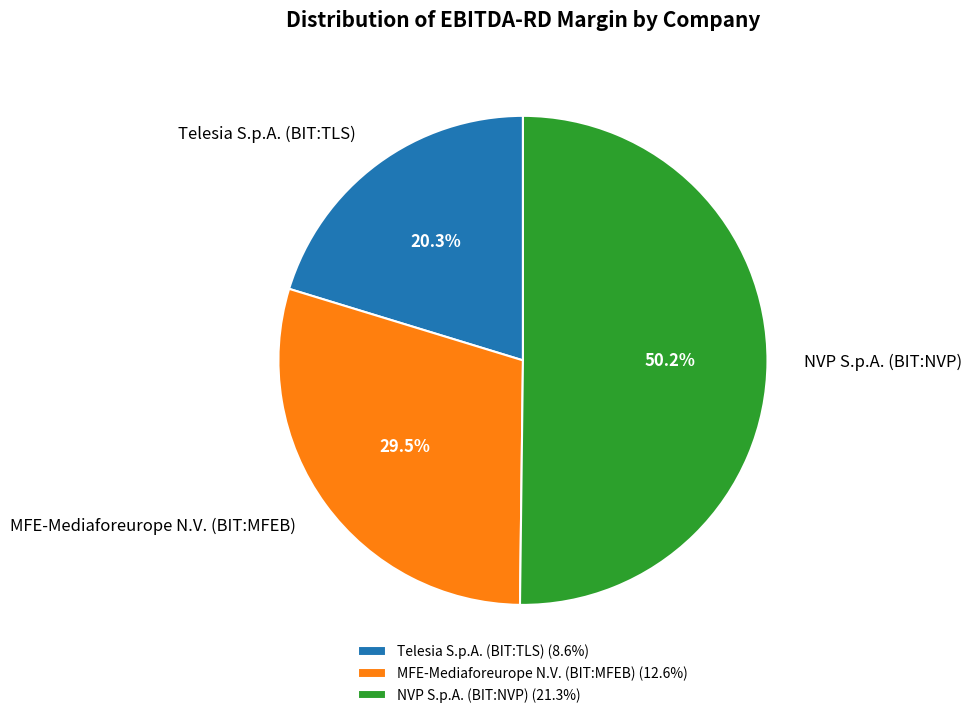

Between MFE-Mediaforeurope N.V. (BIT:MFEB) and Telesia S.p.A. (BIT:TLS), which is larger?

MFE-Mediaforeurope N.V. (BIT:MFEB)